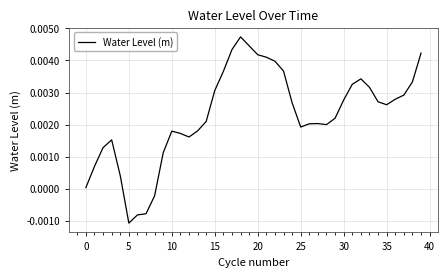

What is the label of the 39th point from the left?

38